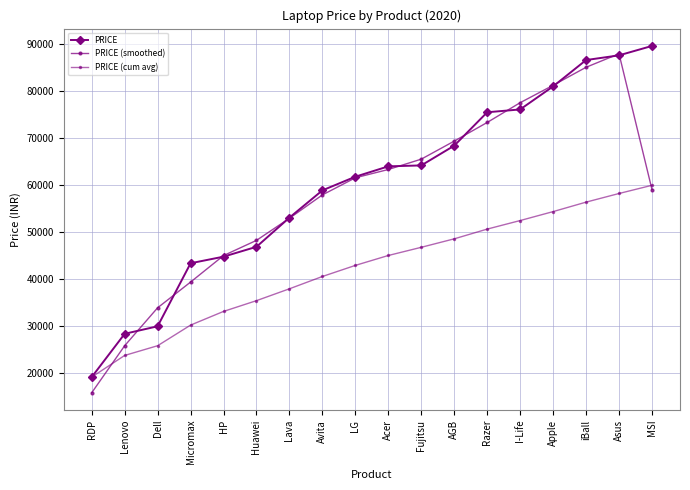

True or false: PRICE (cum avg) has more than 0 interior local peaks.

False